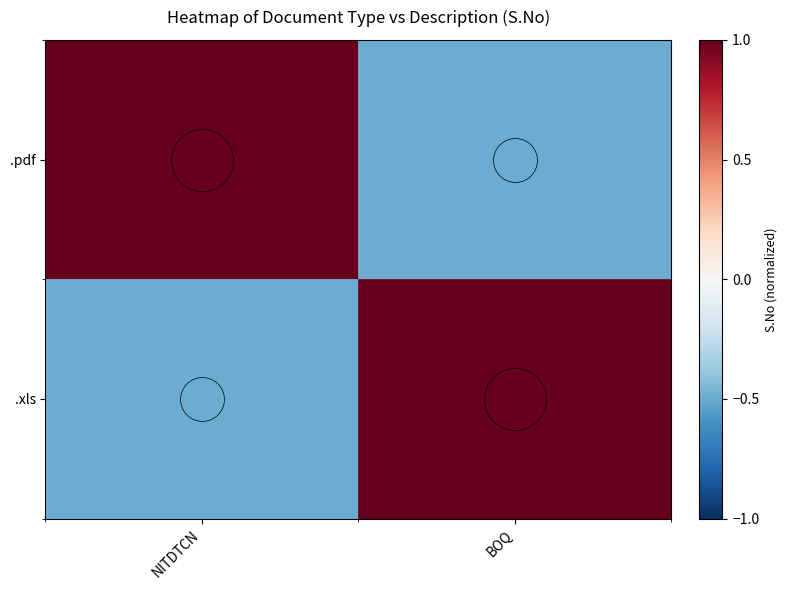

What is the minimum value shown in the chart?

-0.5